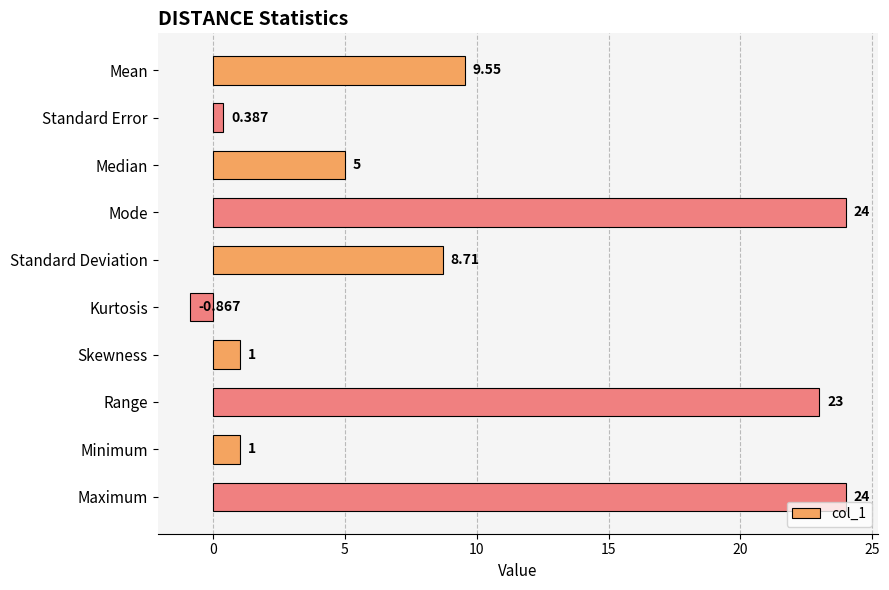

At which label is the value closest to 11?

Mean